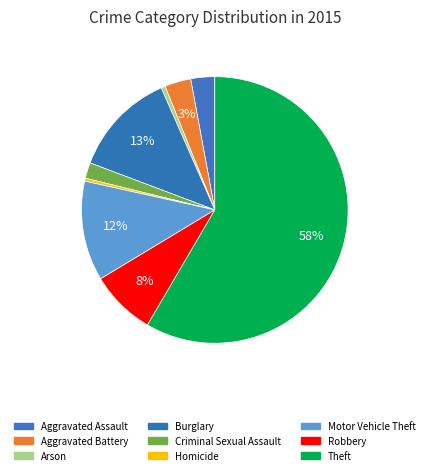

What is the smallest slice in the pie chart?

Homicide